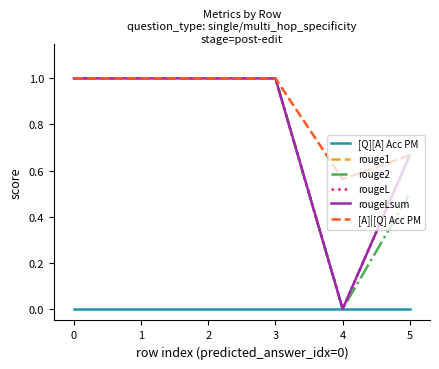

Does the chart have visible grid lines?

No